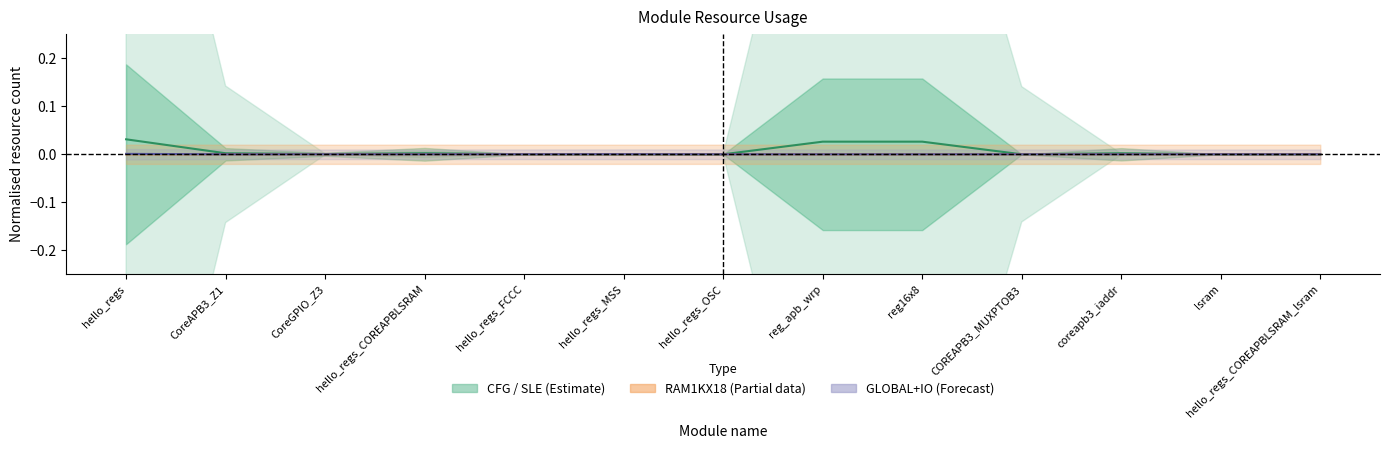

The GLOBAL+IO series shows 0.0 at CoreGPIO_Z3. True or false?

False